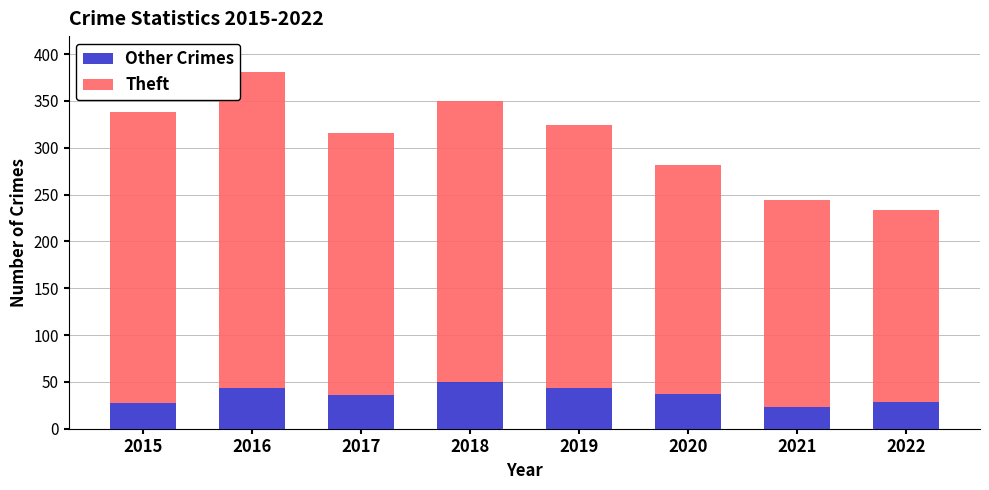

What is the approximate value of Other Crimes at 2020?

37